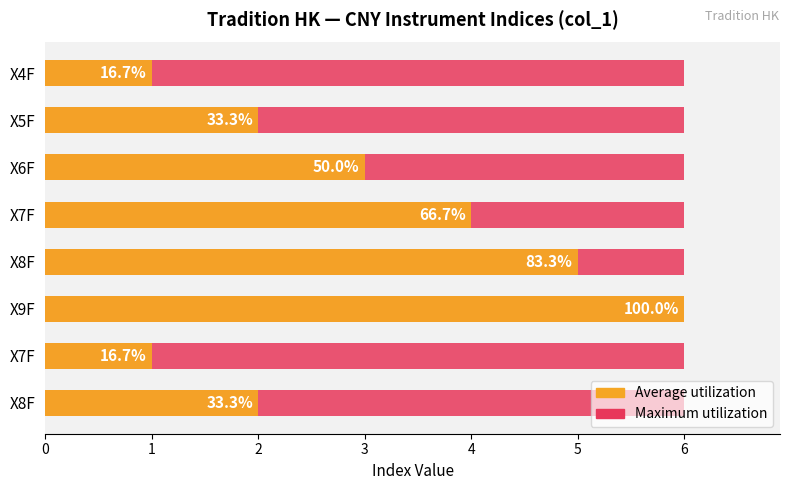

What is the difference between the second highest and second lowest values in the Average utilization series?

4.0